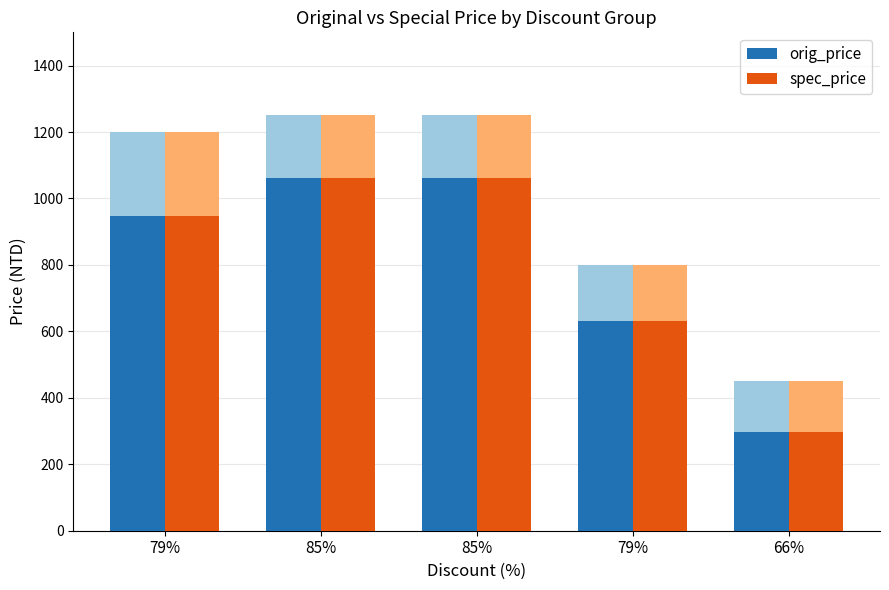

What is the label of the 1st bar from the left?

79%